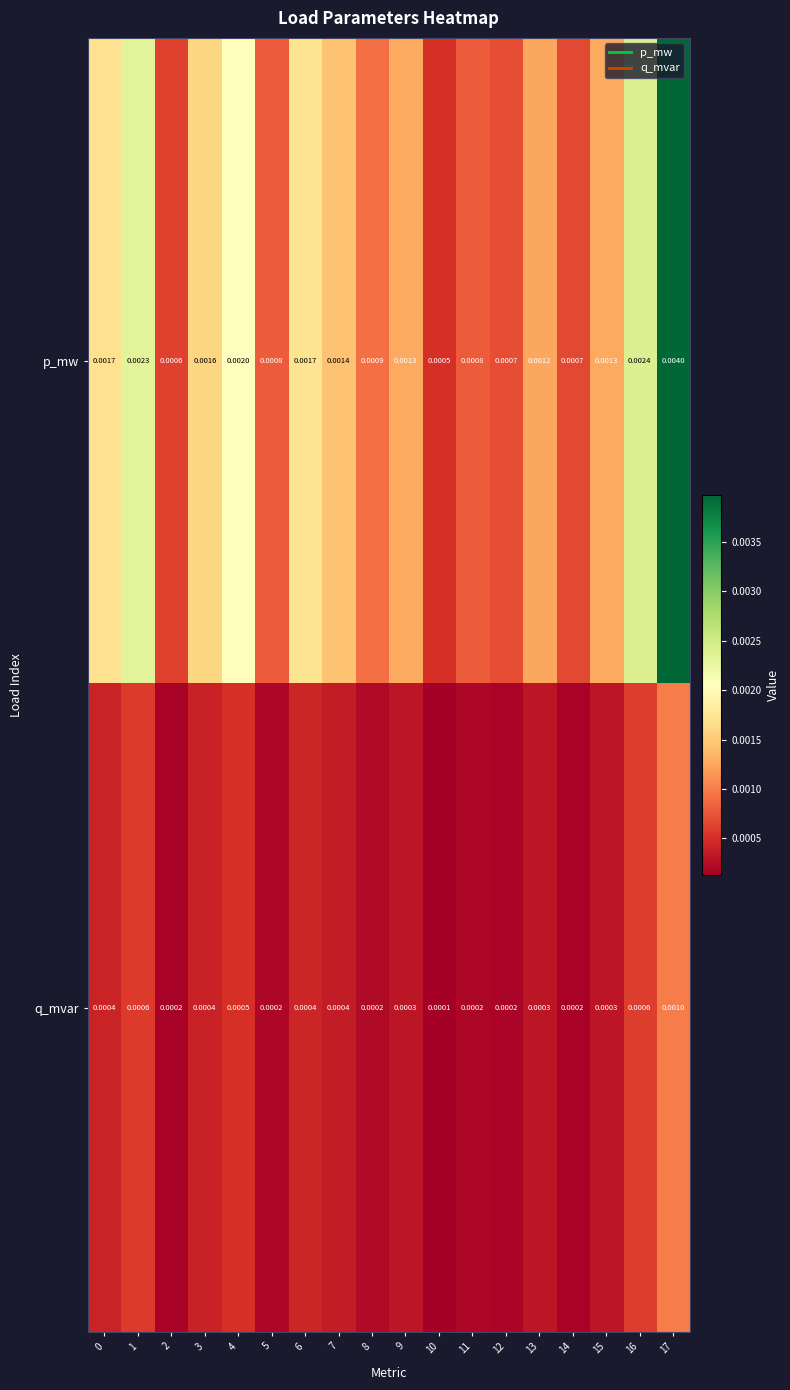

Rank the series at 16 from highest to lowest value.

p_mw, q_mvar